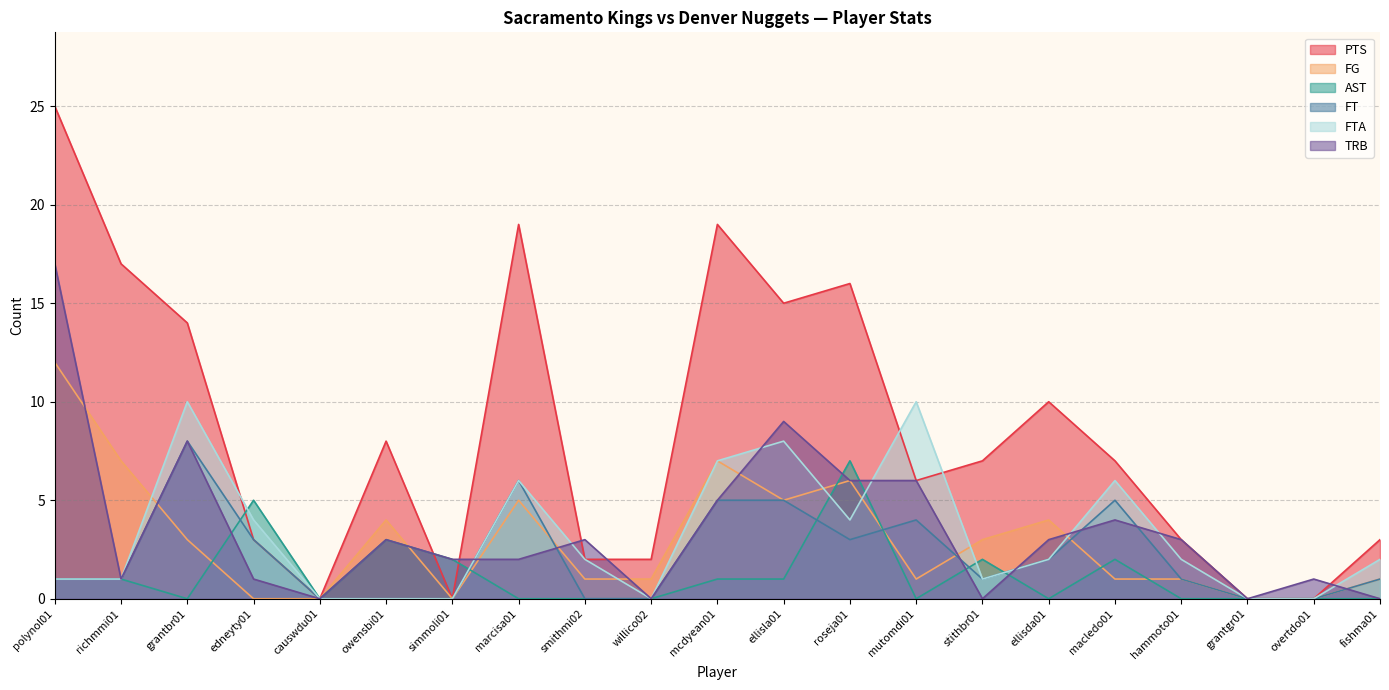

What are all the series names shown in the legend?

PTS, FG, AST, FT, FTA, TRB